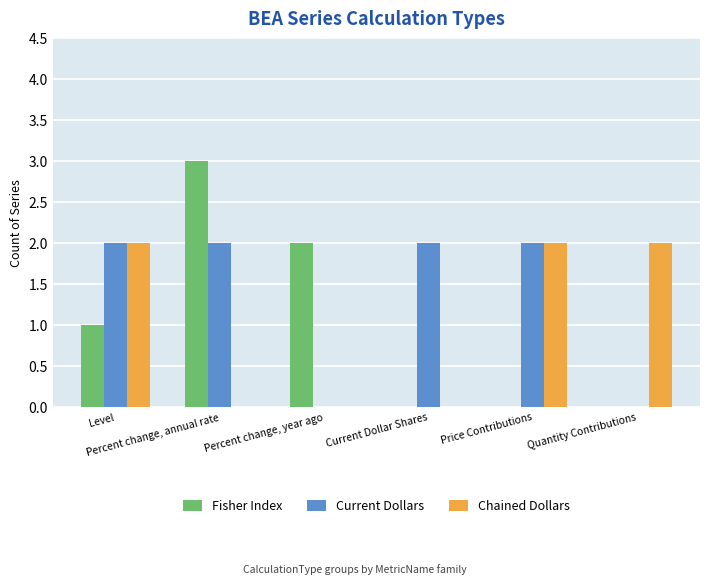

How many groups of bars are there?

6